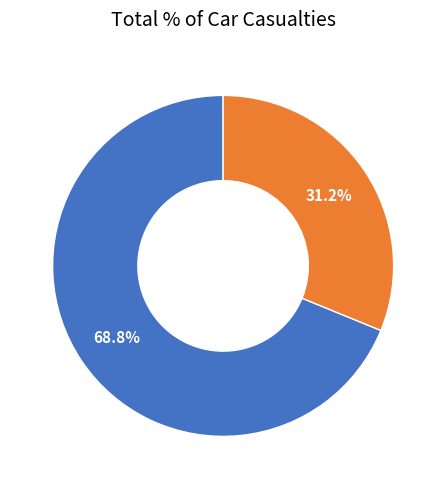

Is there a majority slice in this chart?

Yes